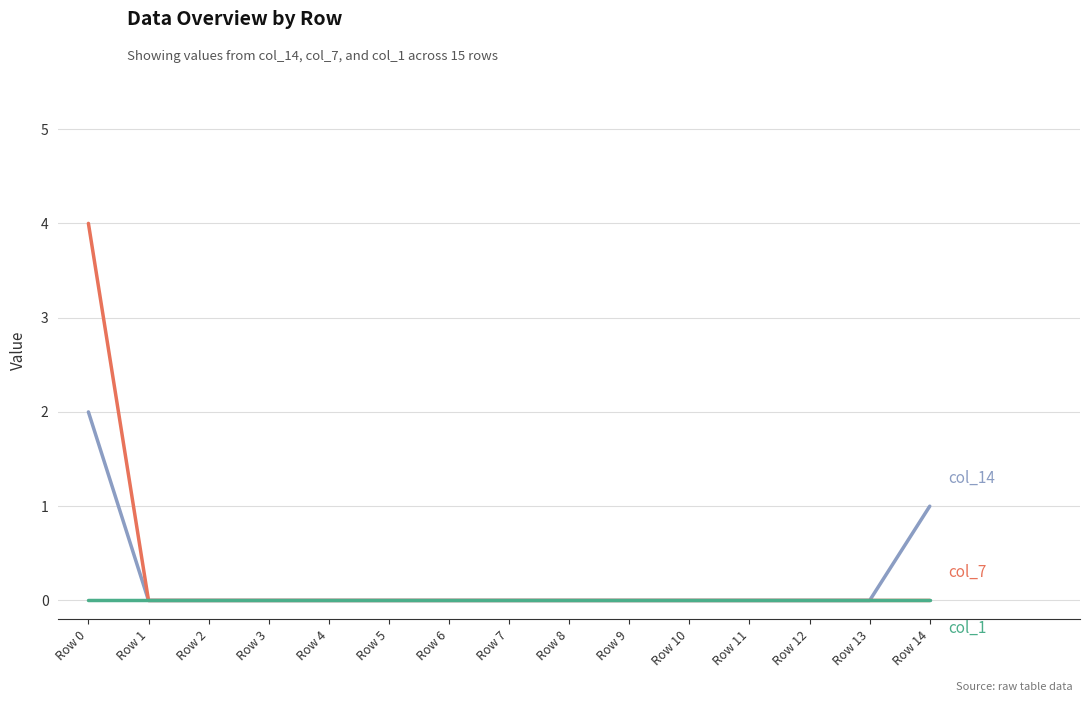

At which category is the sum across all series the highest?

Row 0